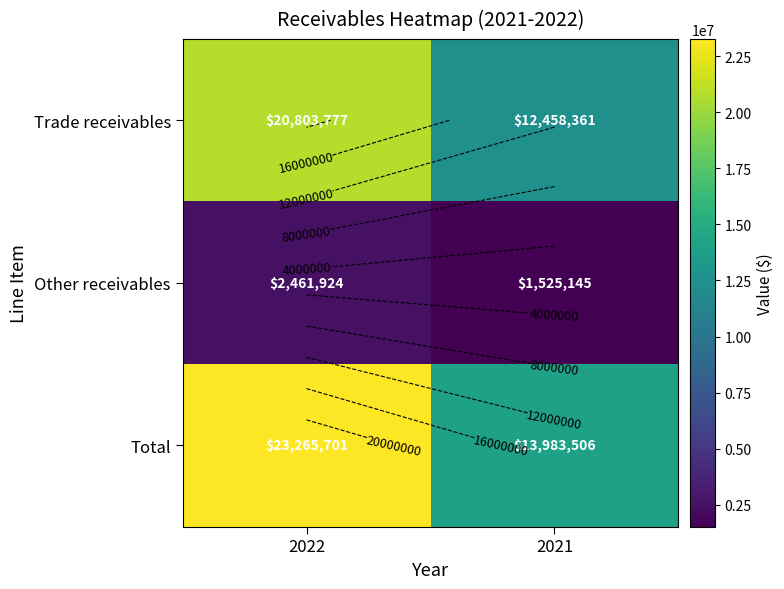

At which label does Other receivables reach its peak?

2022